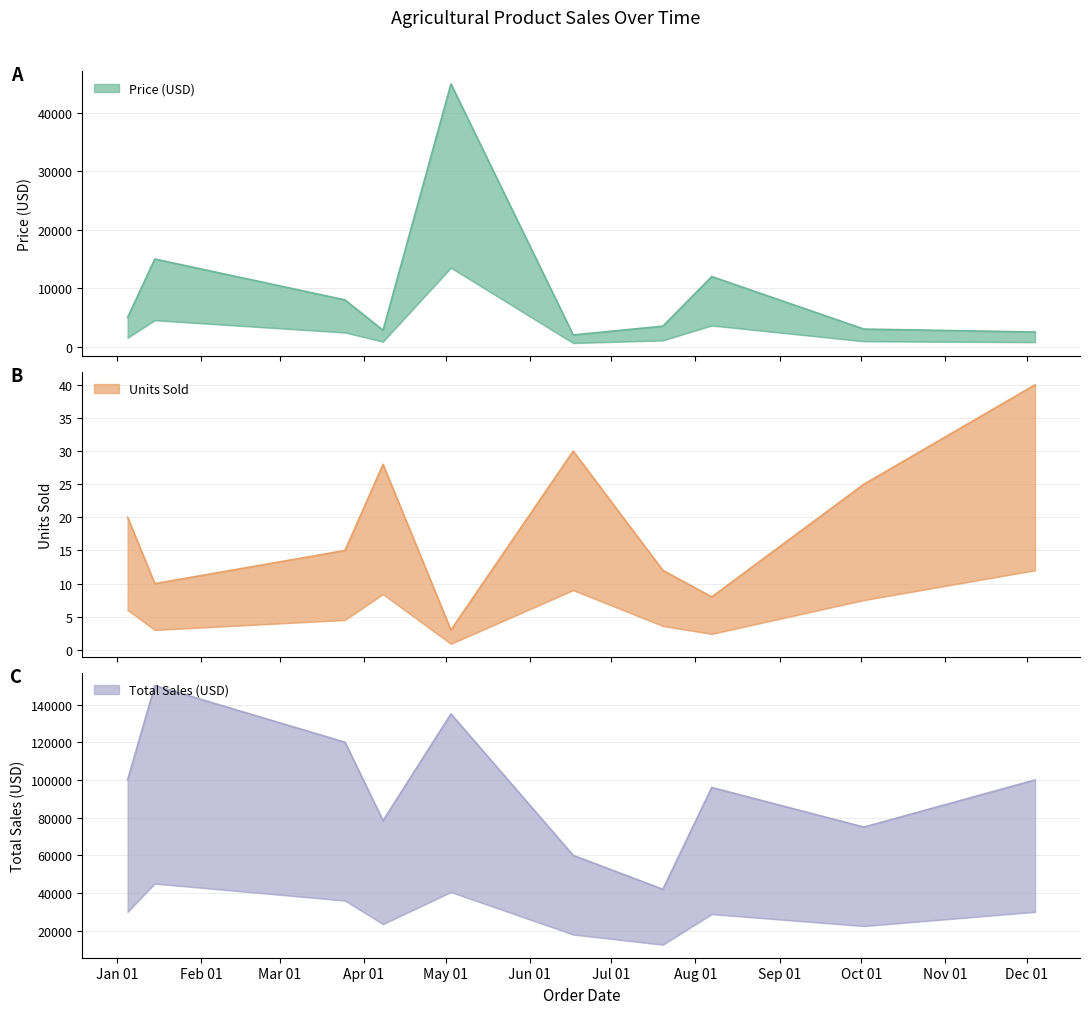

True or false: Price (USD) and Total Sales (USD) intersect in this chart.

False